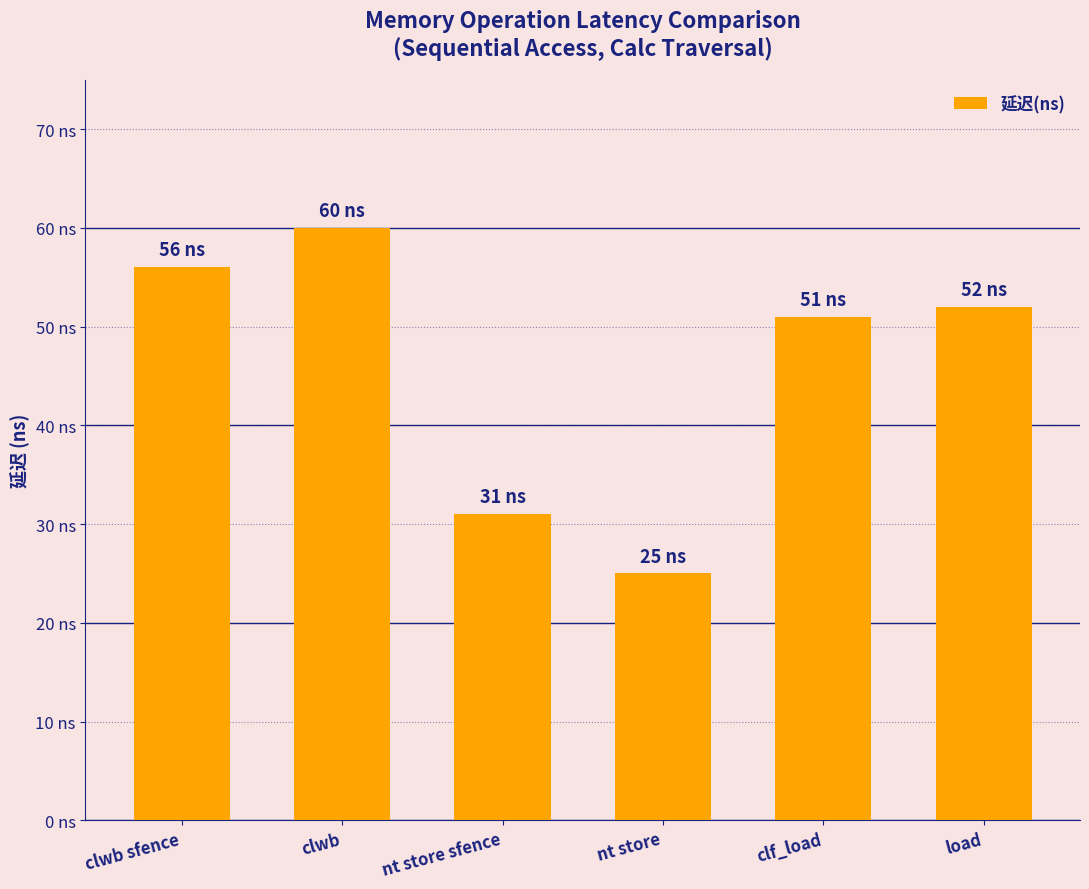

Does the chart contain any negative values?

No